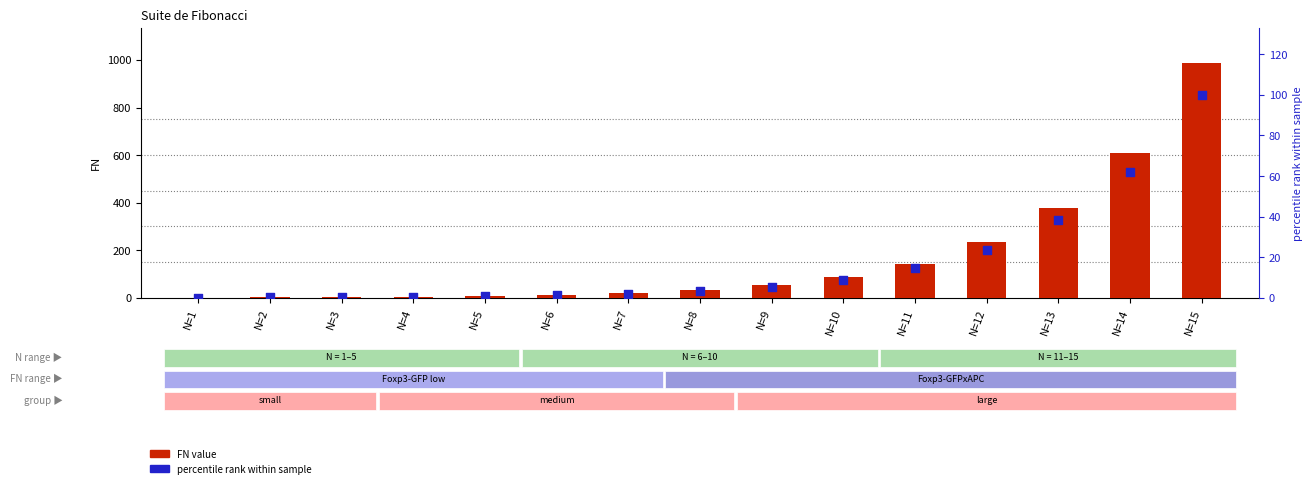

Is the value of FN value at N=3 greater than the value of percentile rank within sample at N=12?

No